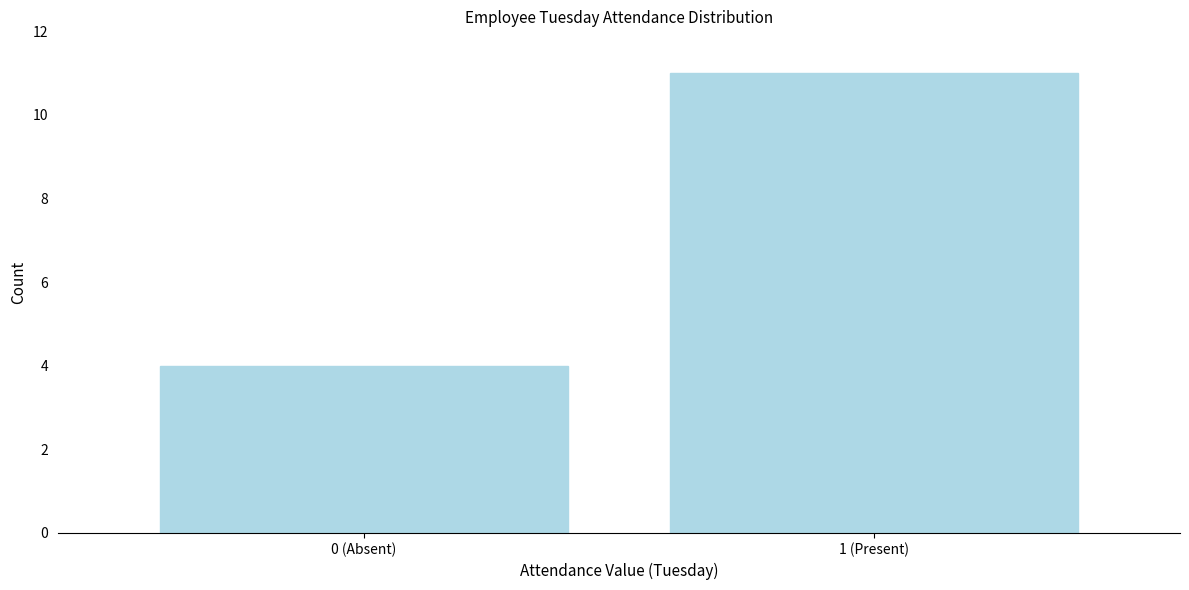

Reading right to left, what are all the values shown in this chart?

11	4